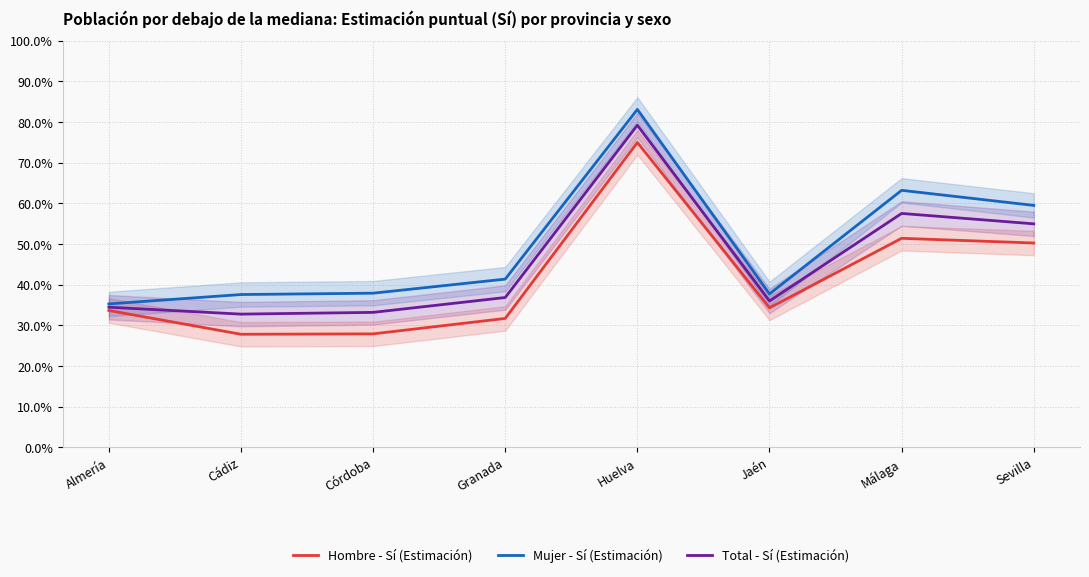

True or false: Hombre - Sí (Estimación) and Total - Sí (Estimación) cross at least once.

False